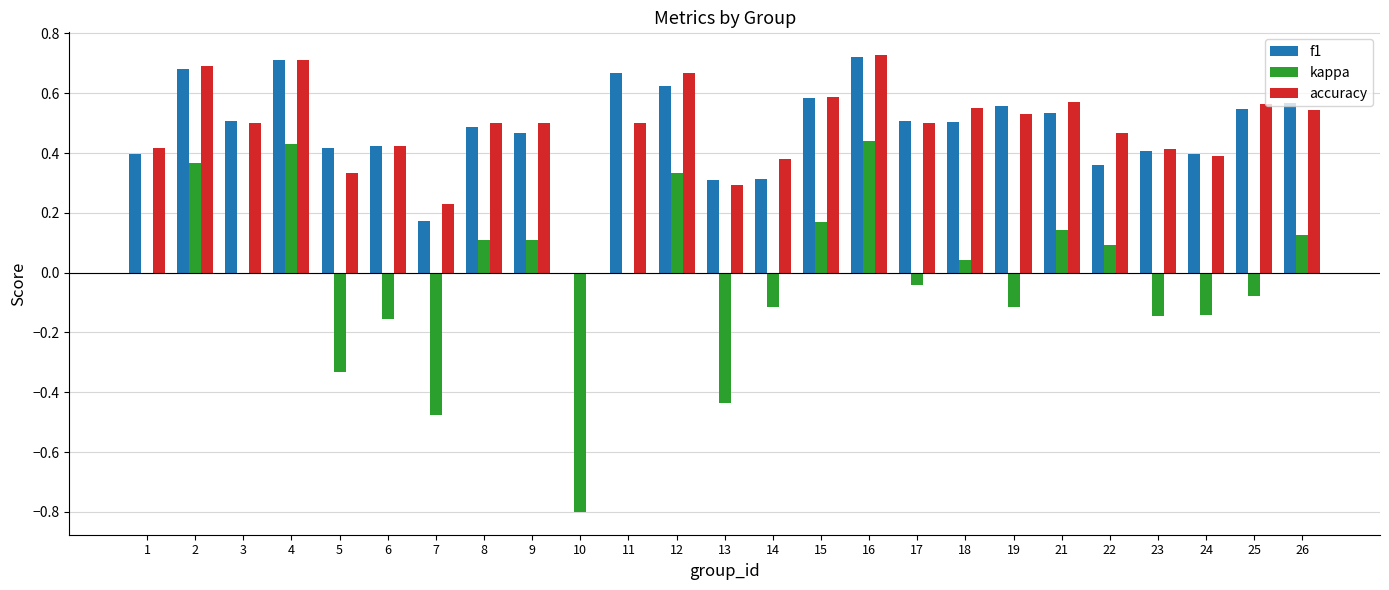

Between 14 and 26, which series saw the biggest shift?

f1